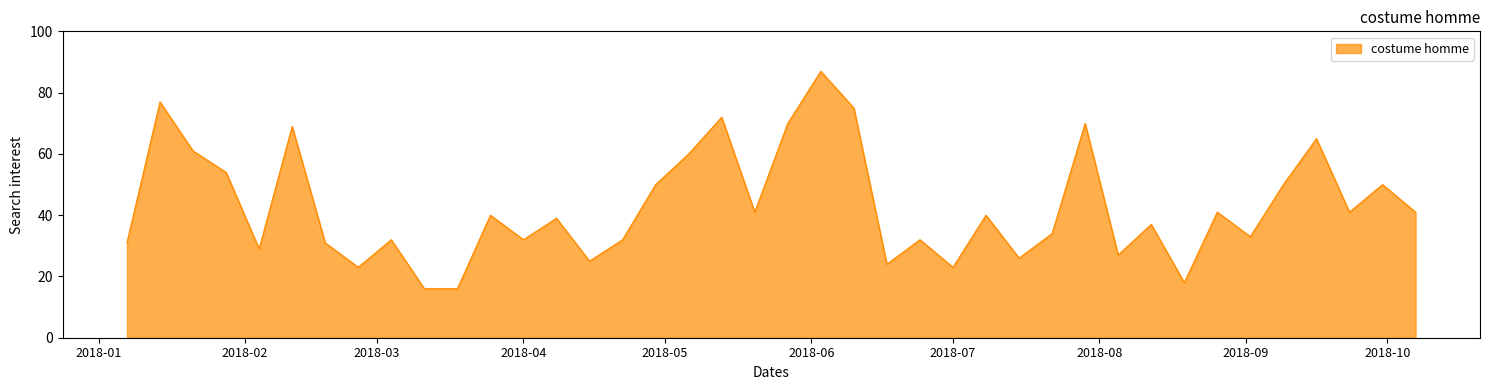

What is the greatest value displayed?

87